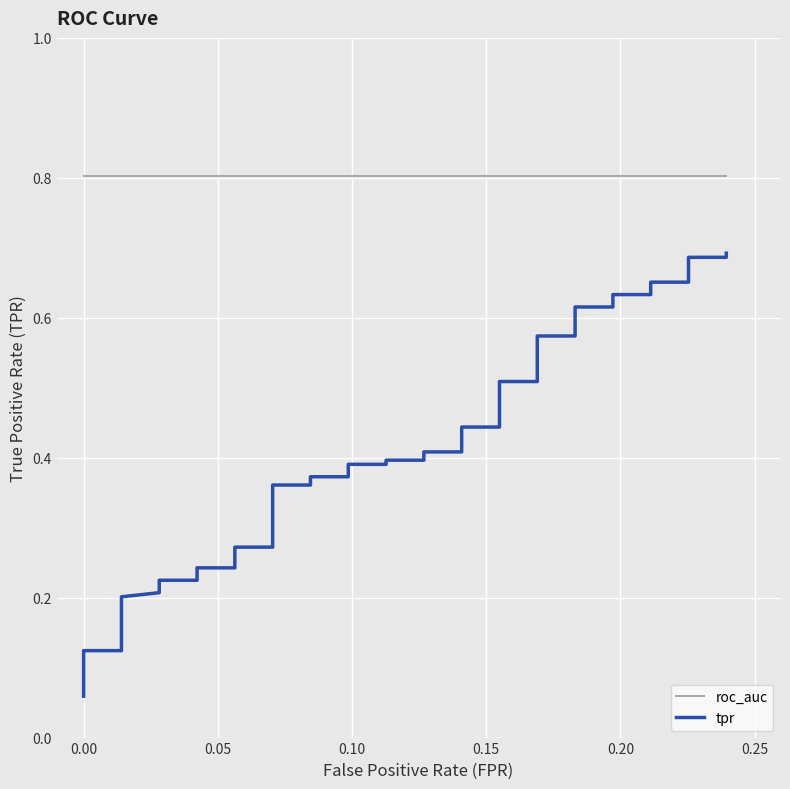

The tpr series shows 0.5 at 16. True or false?

False